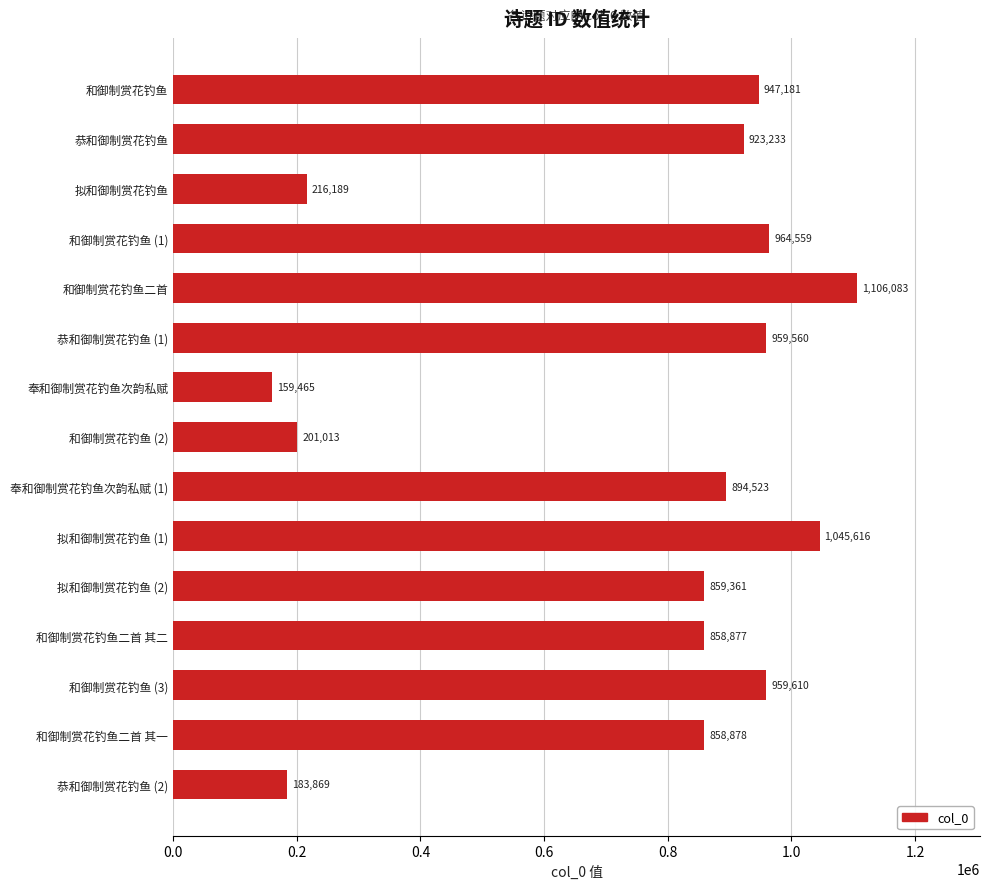

Between 恭和御制赏花钓鱼 (1) and 和御制赏花钓鱼 (1), which is larger?

和御制赏花钓鱼 (1)